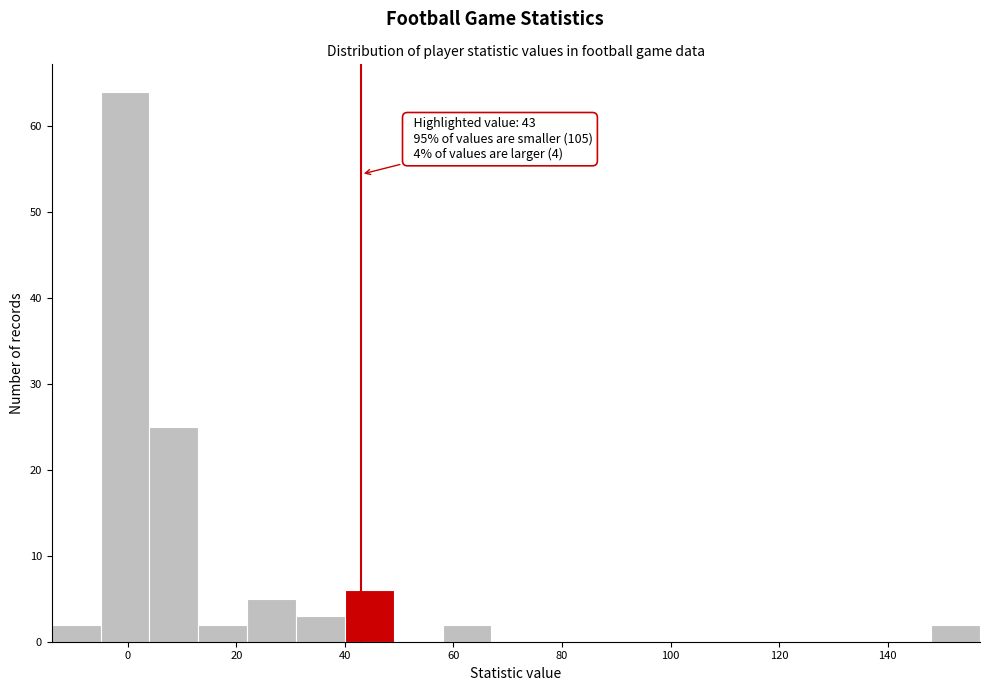

Over which range of the x-axis is the bar tallest?

-5 to 4